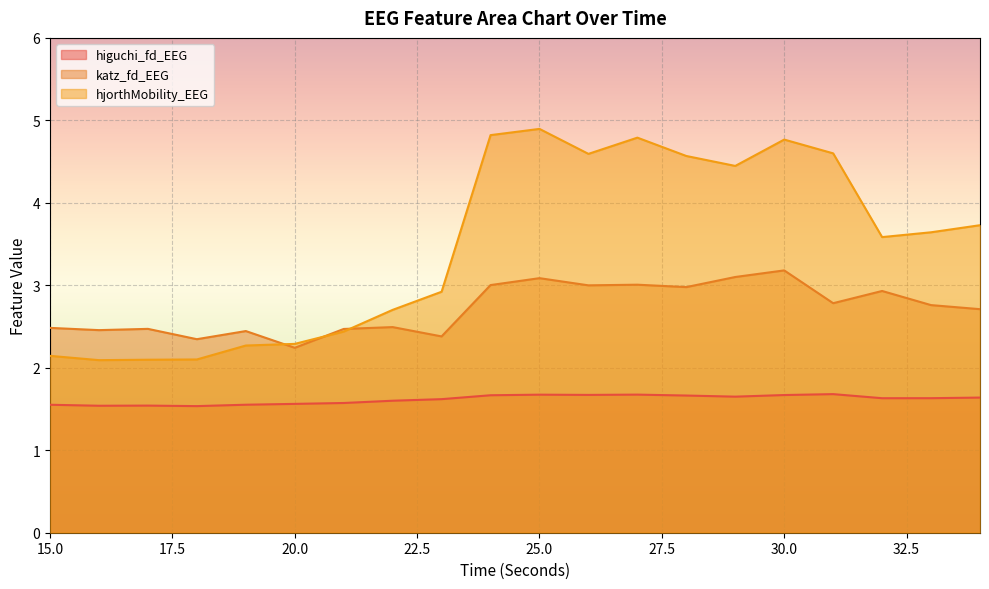

Rank the categories by hjorthMobility_EEG value from lowest to highest.

16, 17, 18, 15, 19, 20, 21, 22, 23, 32, 33, 34, 29, 28, 26, 31, 30, 27, 24, 25